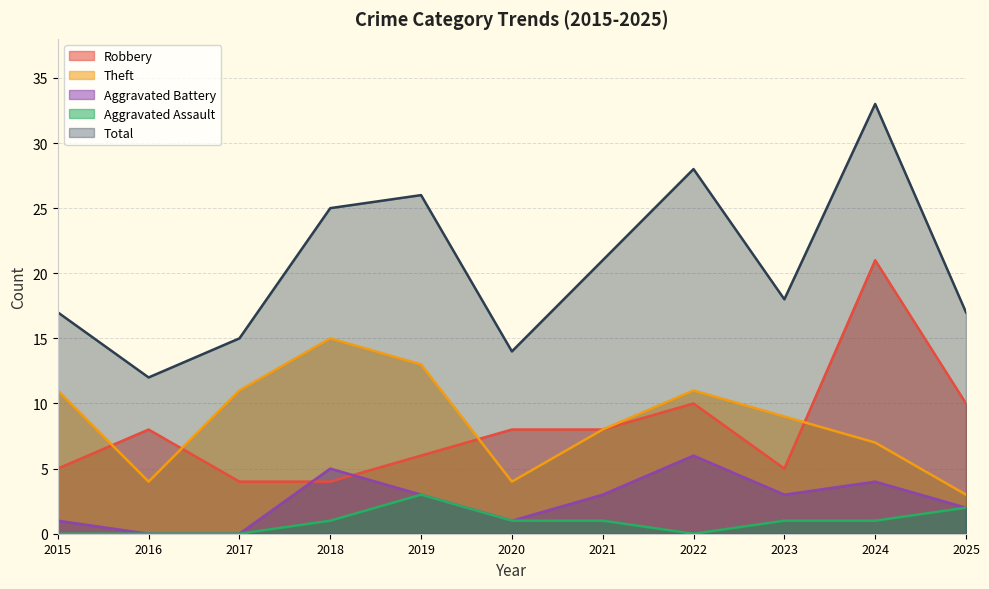

What is the difference between the second highest and minimum values in the Total series?

16